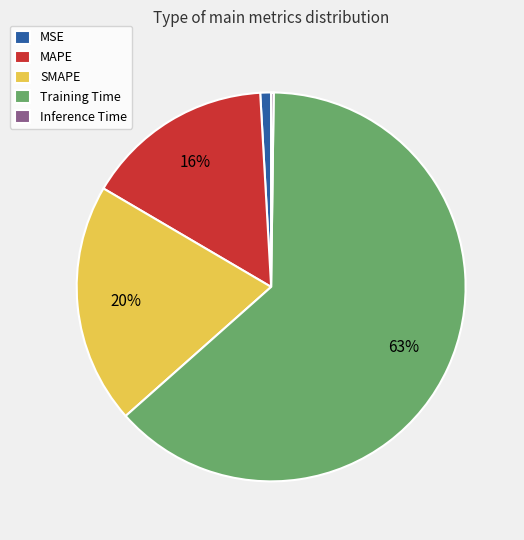

To the nearest percent, what is the average slice percentage?

20%